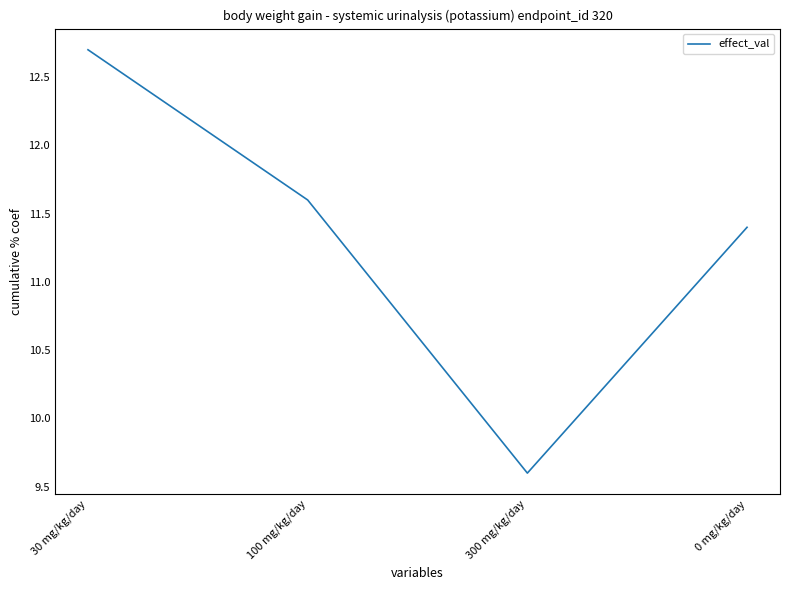

What is the change in value from 100 mg/kg/day to 0 mg/kg/day?

-0.2